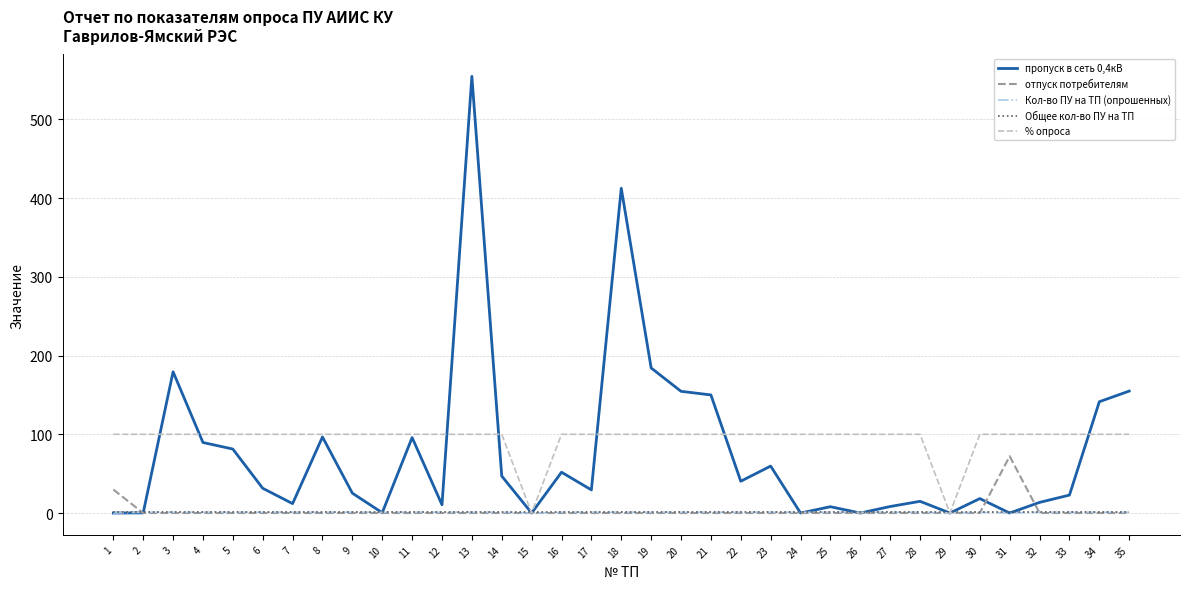

Which series has the largest total across all categories?

% опроса